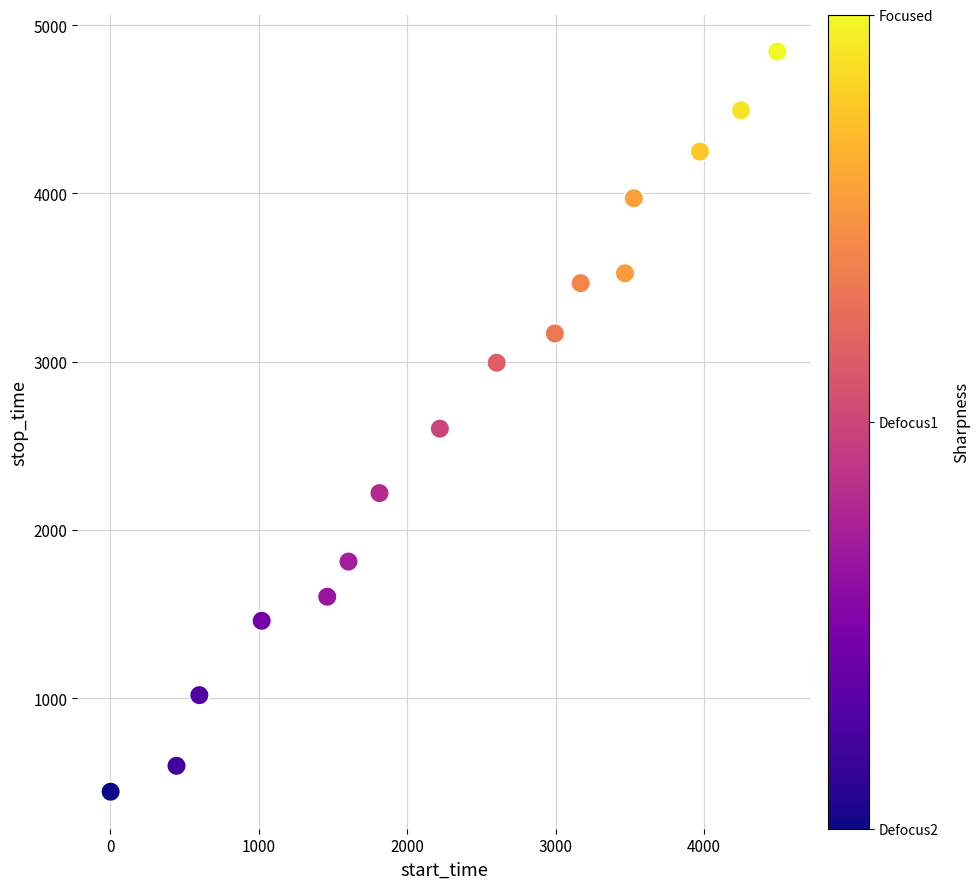

What is the range of X values (max minus min)?

4494